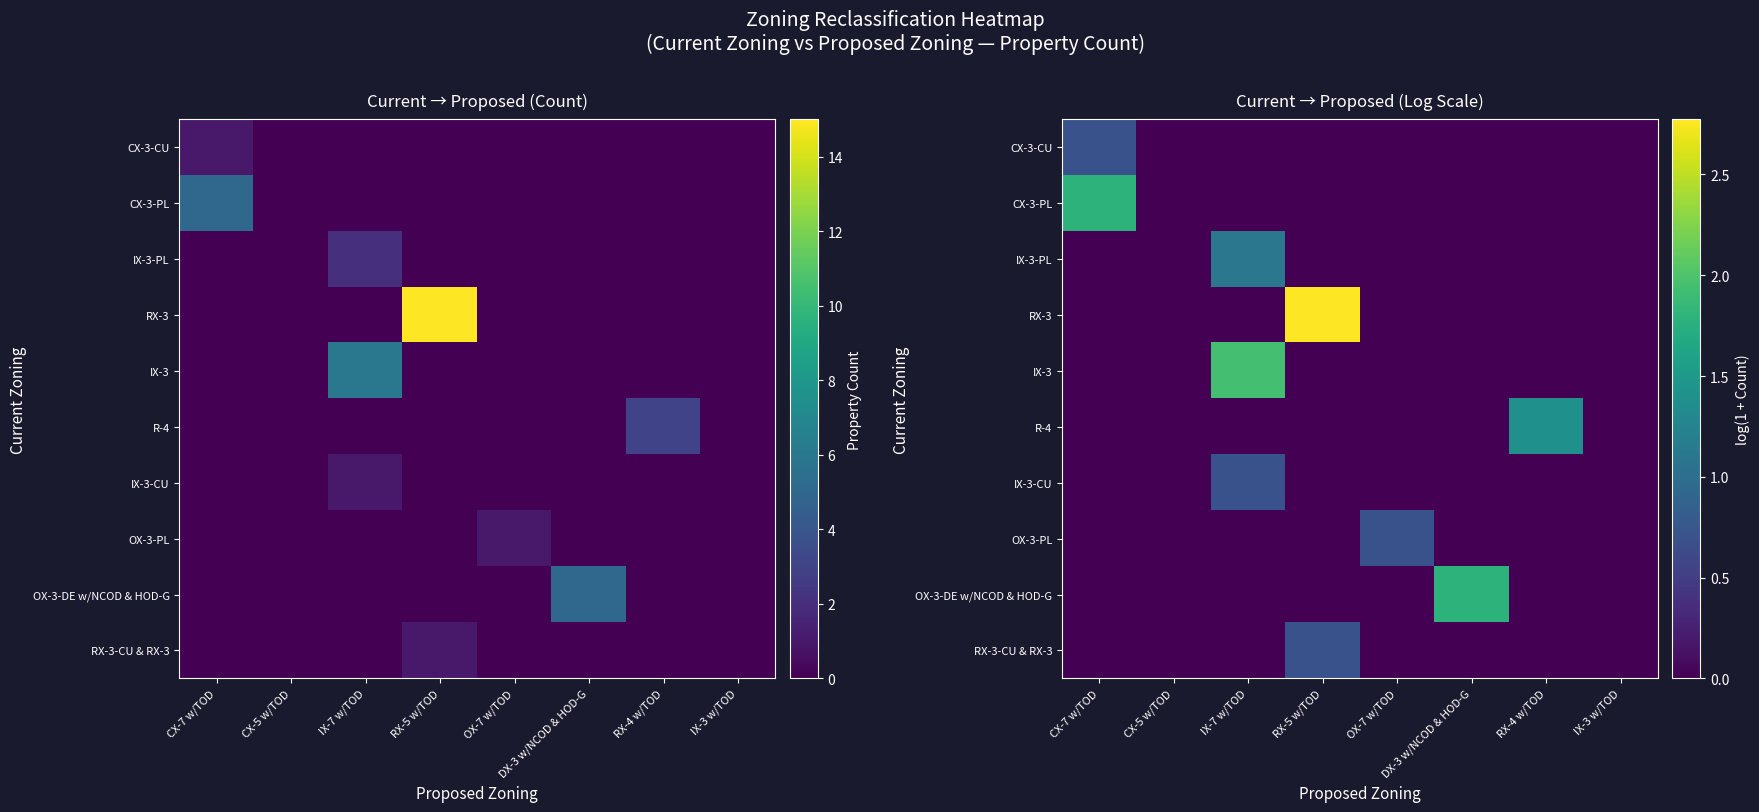

Which series has the widest spread of values?

RX-3